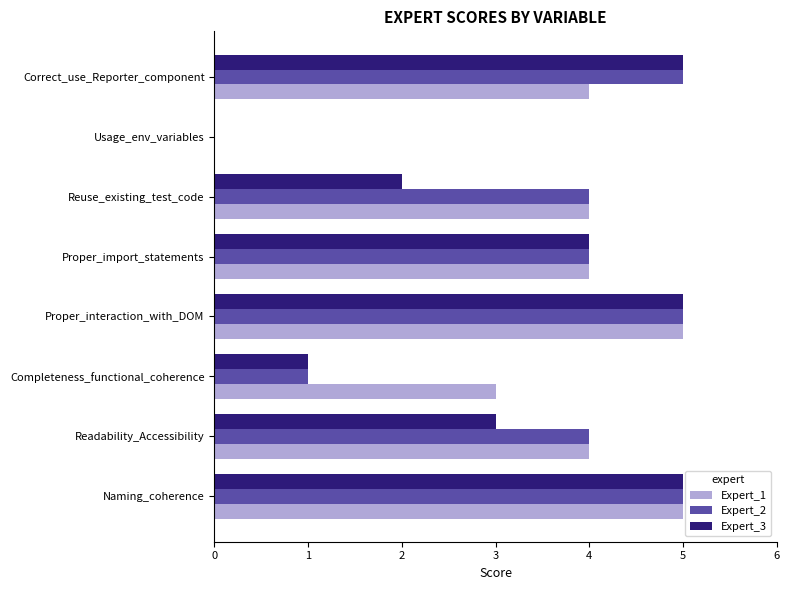

Which series has the largest total across all categories?

Expert_1